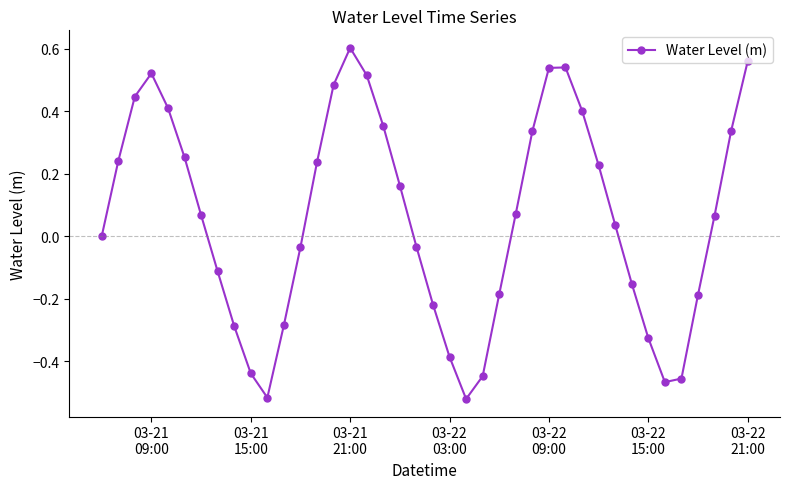

How many points are higher than both their immediate neighbors (excluding endpoints)?

3